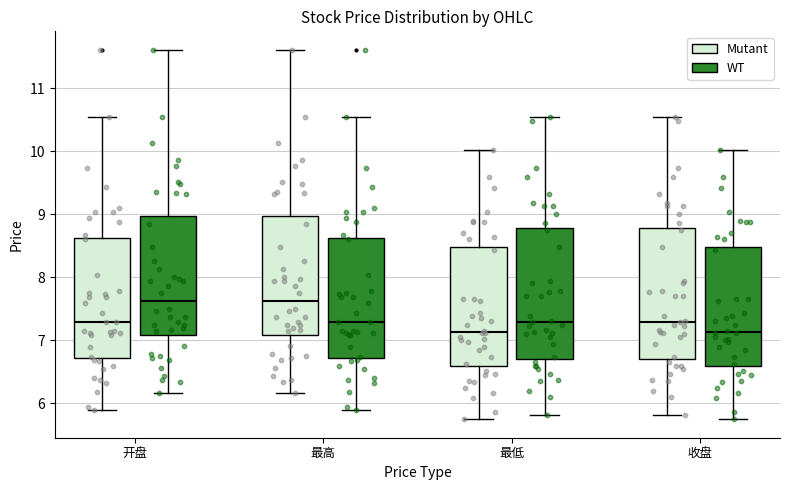

Reading left to right, read every box against the y-axis: the position of its median line, the range the box covers, and the ends of its whiskers. The values are not printed on the chart, so give them approximately, as read against the axis.

开盘 (Mutant): median 7.3, box 6.7 to 8.6, whiskers 5.9 to 10.5
开盘 (WT): median 7.6, box 7.1 to 9.0, whiskers 6.2 to 11.6
最高 (Mutant): median 7.6, box 7.1 to 9.0, whiskers 6.2 to 11.6
最高 (WT): median 7.3, box 6.7 to 8.6, whiskers 5.9 to 10.5
最低 (Mutant): median 7.1, box 6.6 to 8.5, whiskers 5.8 to 10.0
最低 (WT): median 7.3, box 6.7 to 8.8, whiskers 5.8 to 10.6
收盘 (Mutant): median 7.3, box 6.7 to 8.8, whiskers 5.8 to 10.6
收盘 (WT): median 7.1, box 6.6 to 8.5, whiskers 5.8 to 10.0